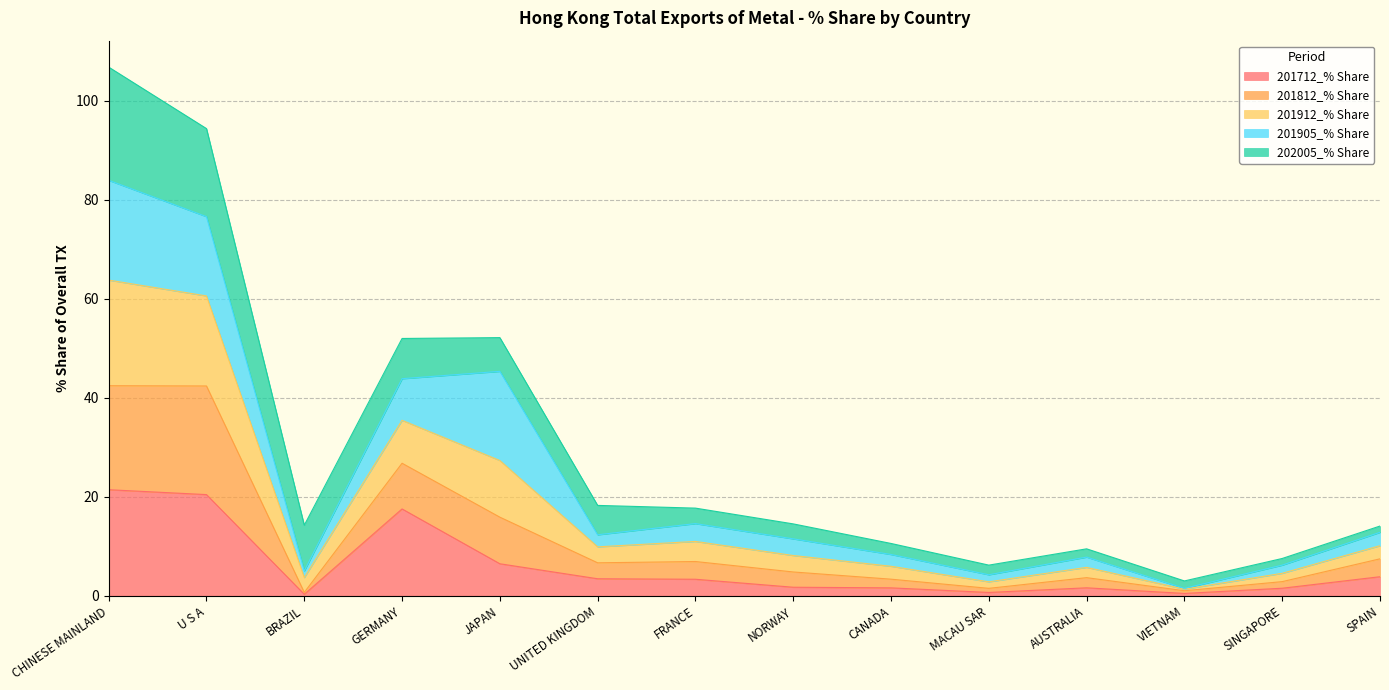

True or false: 201712_% Share has a value of 9.3 at GERMANY.

False